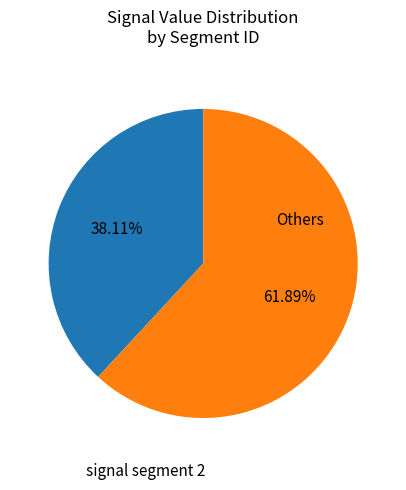

Is there a majority slice in this chart?

Yes